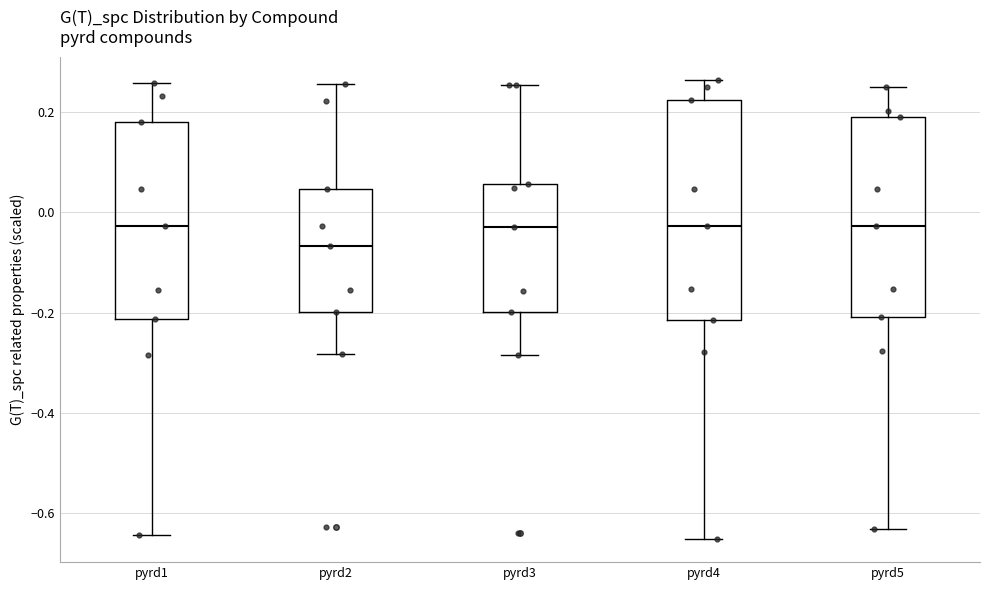

Comparing the boxes themselves (not the whiskers), which one is the tallest?

pyrd4